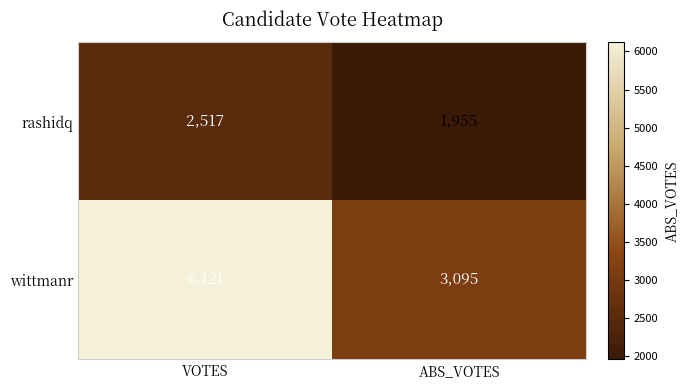

How many data points does each series have?

2